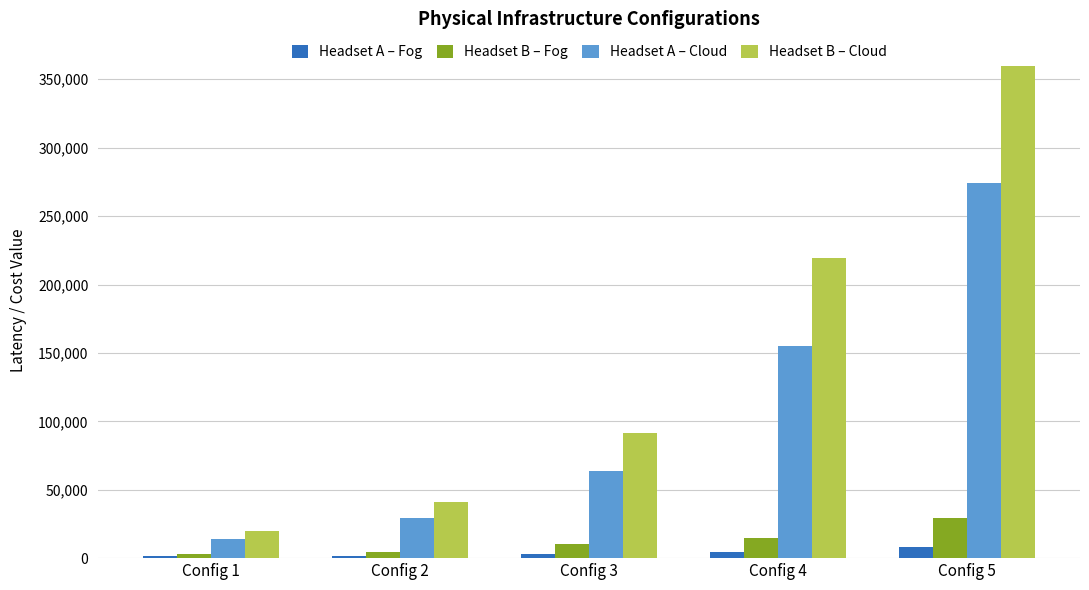

What is the lowest value of the Headset B – Fog series?

2753.5